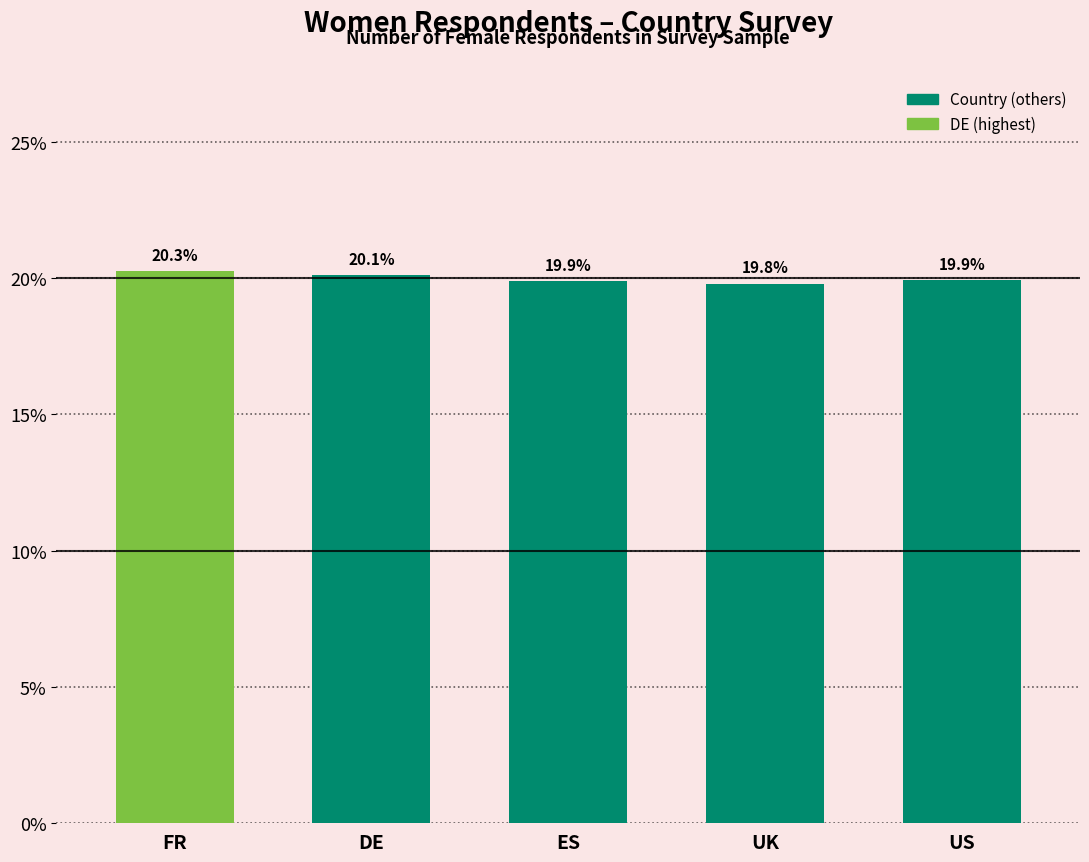

Reading left to right, list all the values displayed in this chart.

20.3	20.1	19.9	19.8	19.9